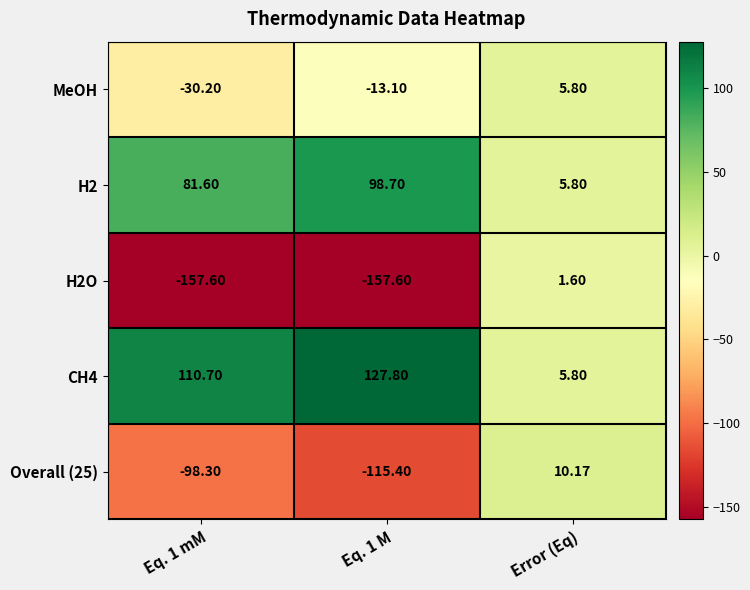

At which category is the sum across all series the highest?

Error (Eq)